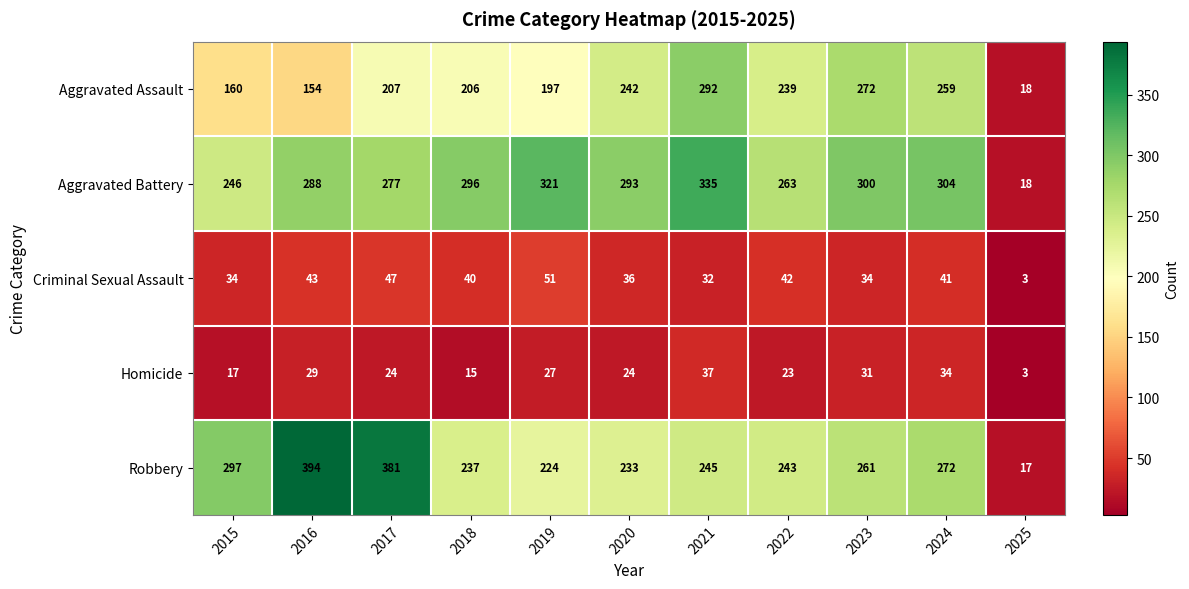

Is it true that Robbery equals 394 at 2016?

True